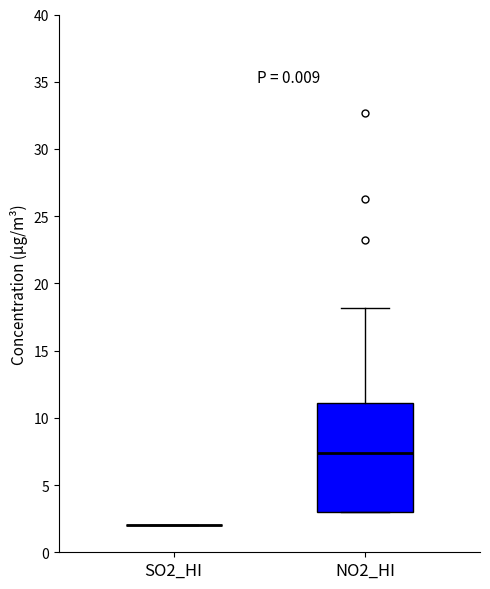

Where is the lower edge of the box for NO2_HI on the y-axis? The values are not printed on the chart, so give them approximately, as read against the axis.

3.0